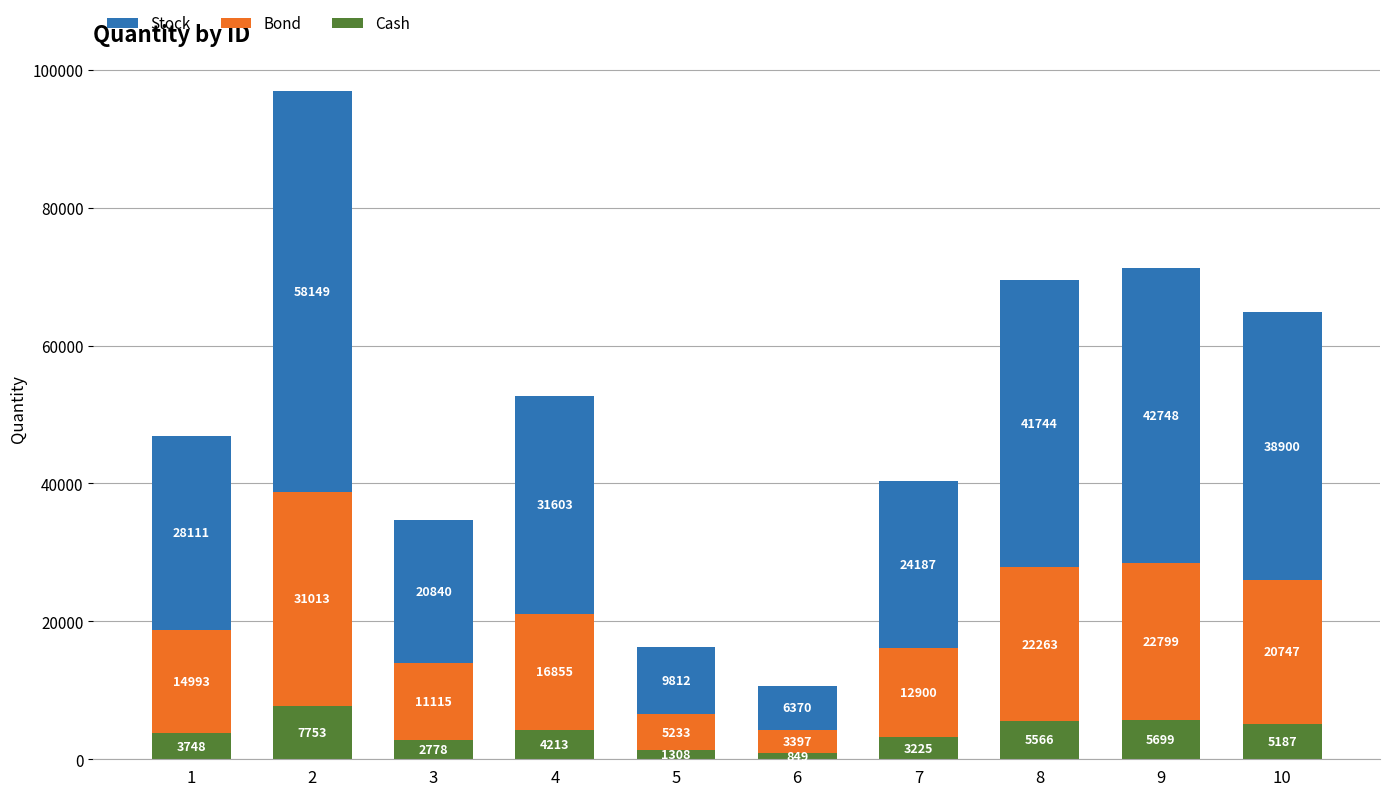

How many categories are shown in the chart?

10